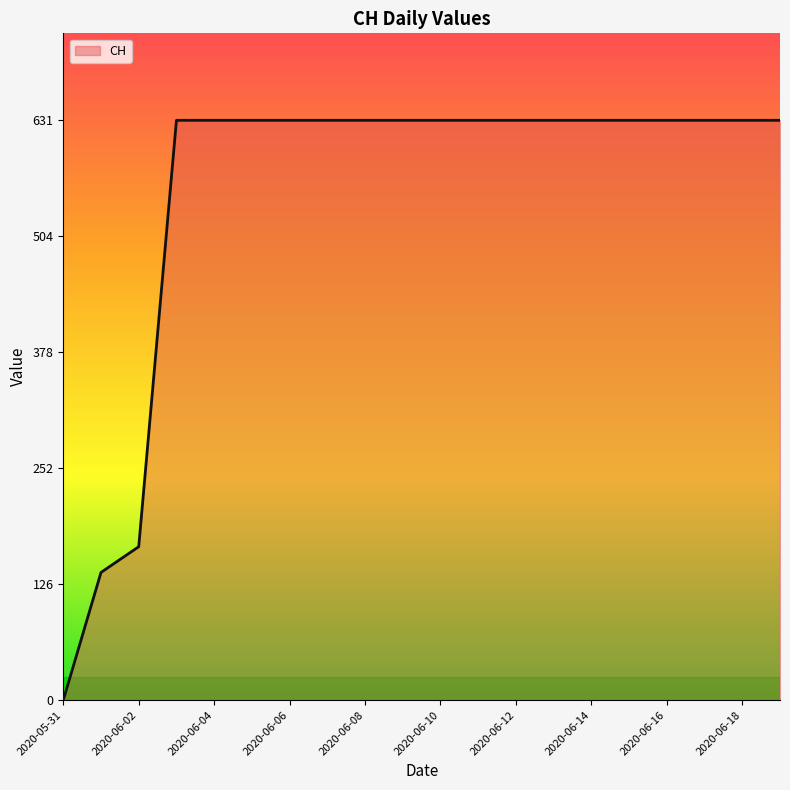

What is the difference between the maximum and minimum values?

631